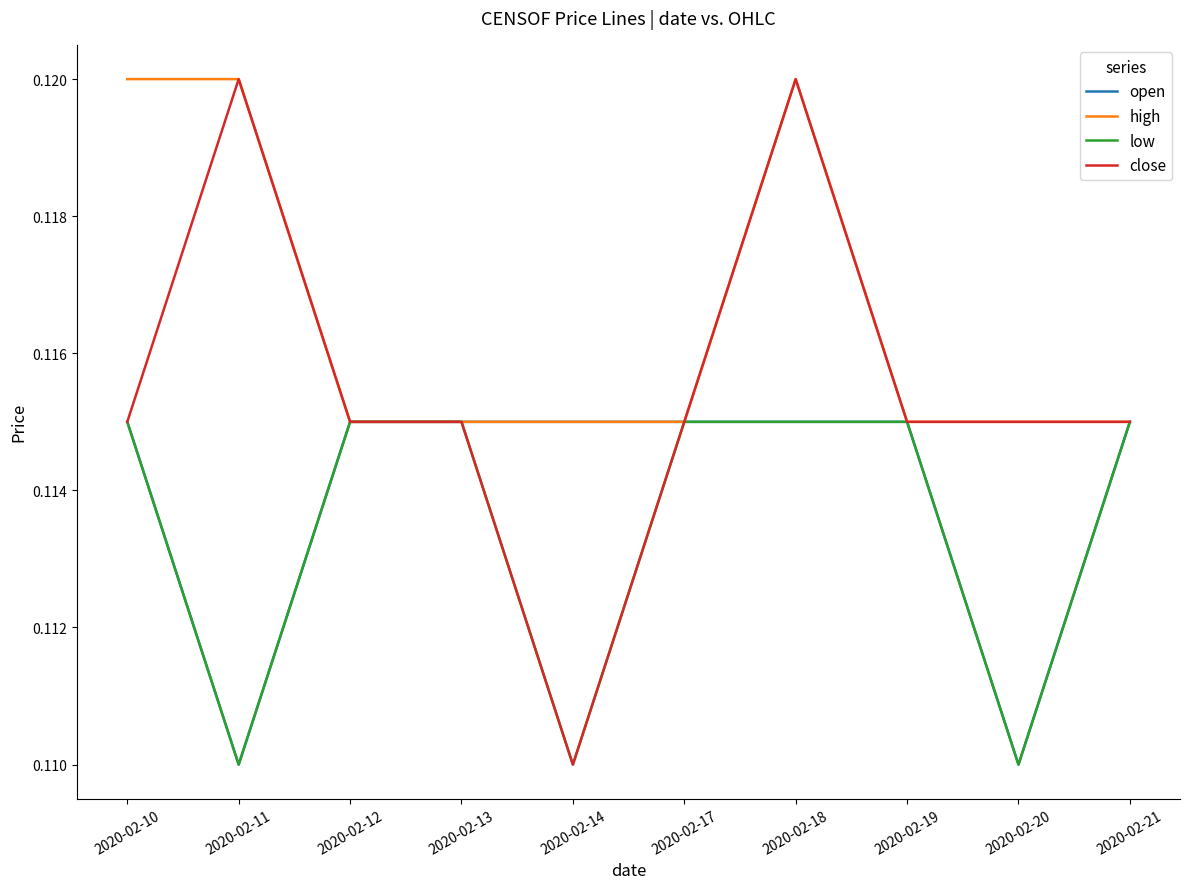

At which category is the sum across all series the highest?

2020-02-18